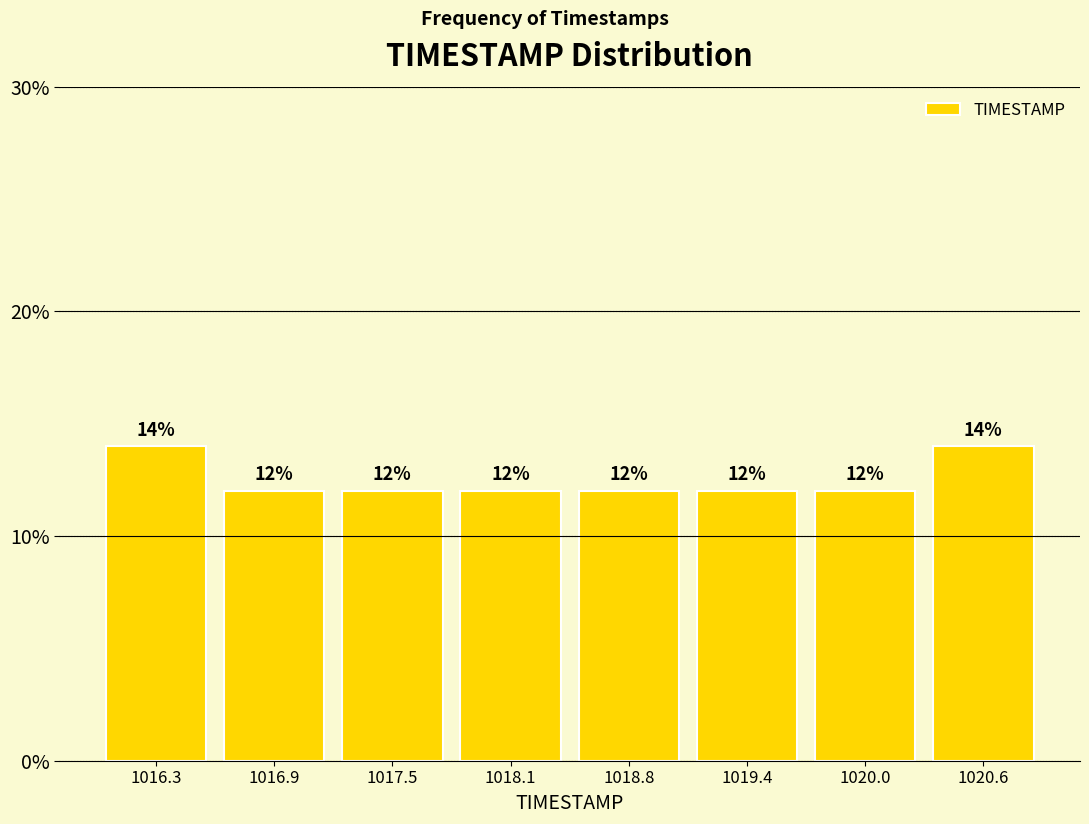

What is the height of the bar covering 1016.6 to 1017.2 on the x-axis? The bar edges are not printed on the chart, so give them approximately, as read against the axis.

12